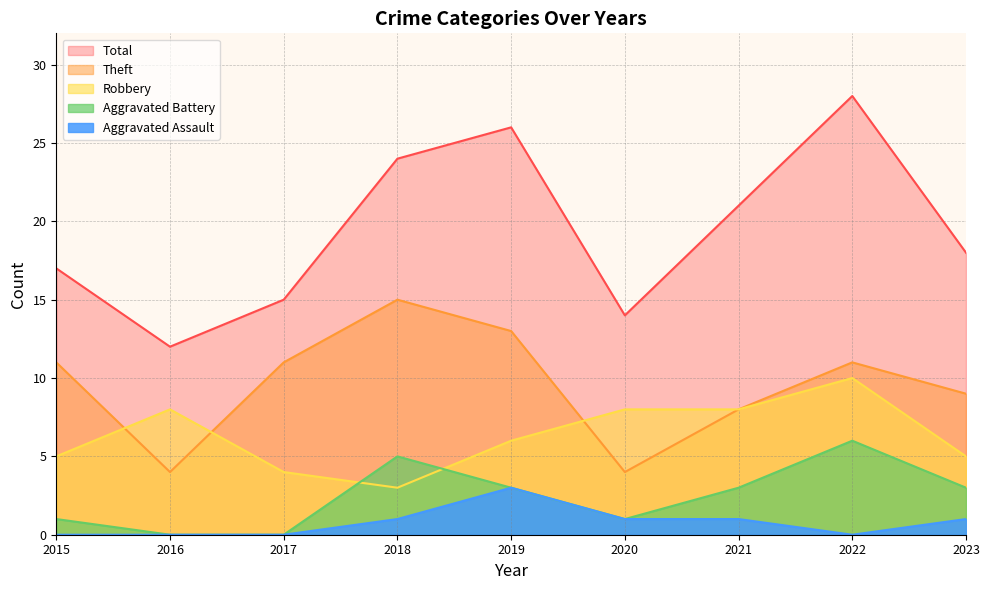

What is the difference between the highest and lowest values at 2016?

12